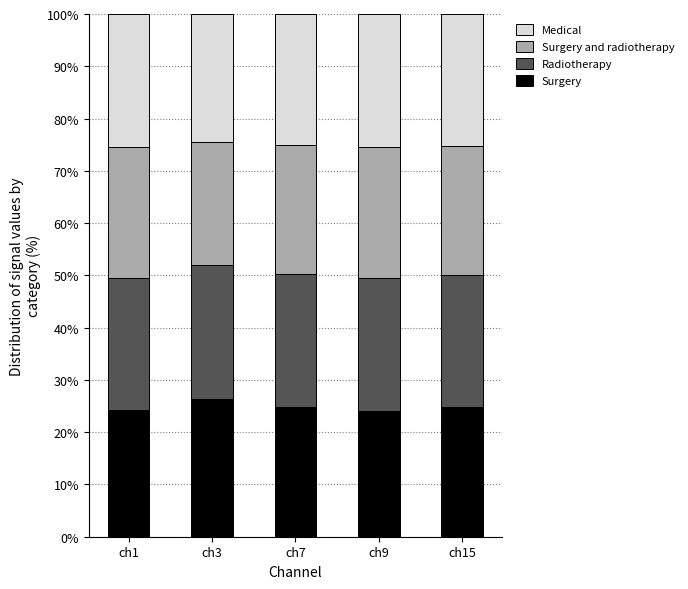

How many bars are there in total?

5